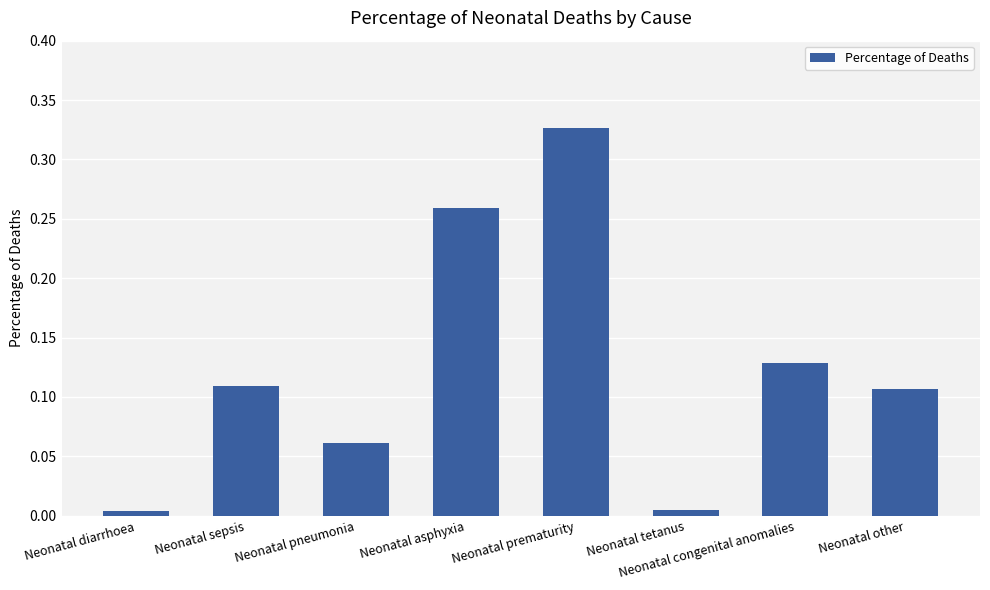

The value at Neonatal prematurity is 0.2. True or false?

False